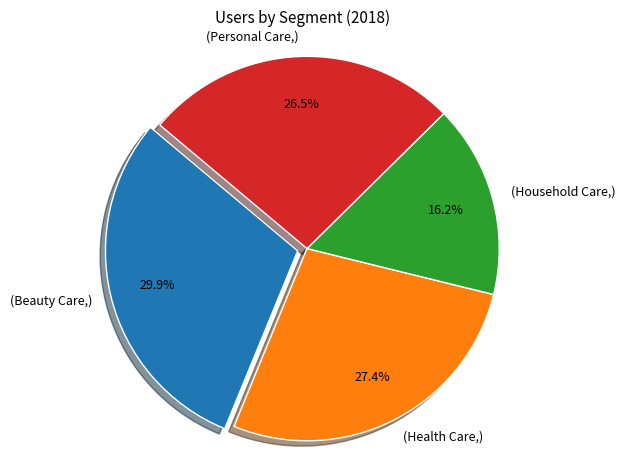

Is there a majority slice in this chart?

No